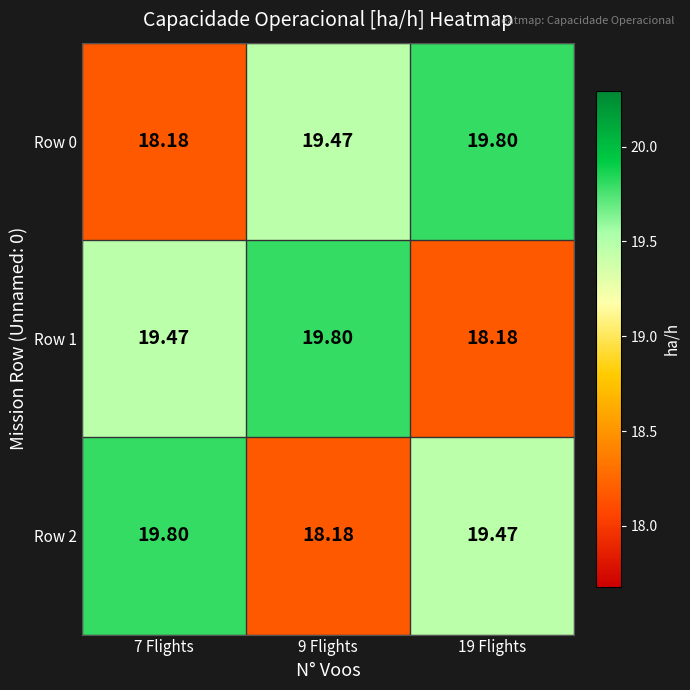

Is the value of Row 1 at 7 Flights greater than the value of Row 2 at 7 Flights?

No